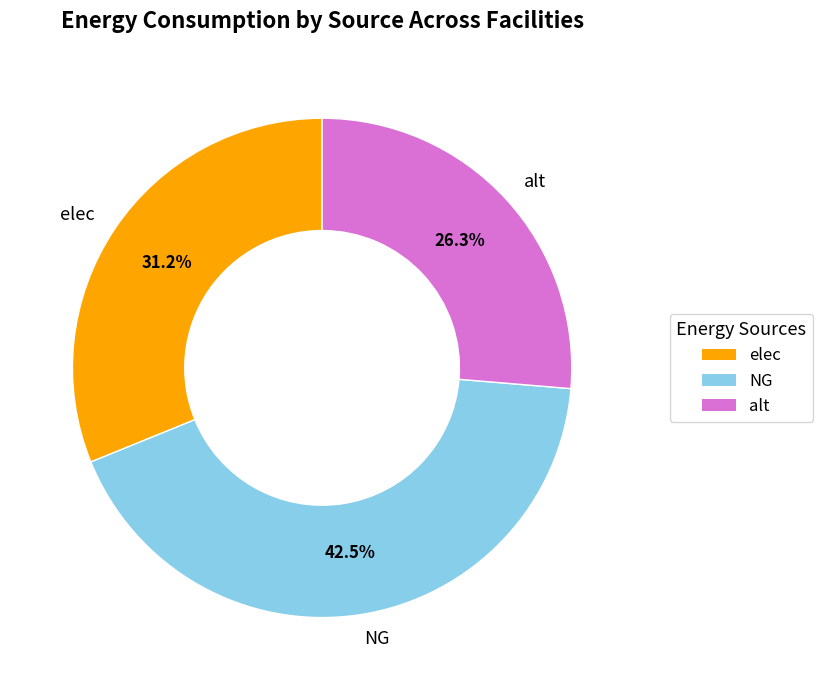

Does NG account for over 50% of the chart?

No